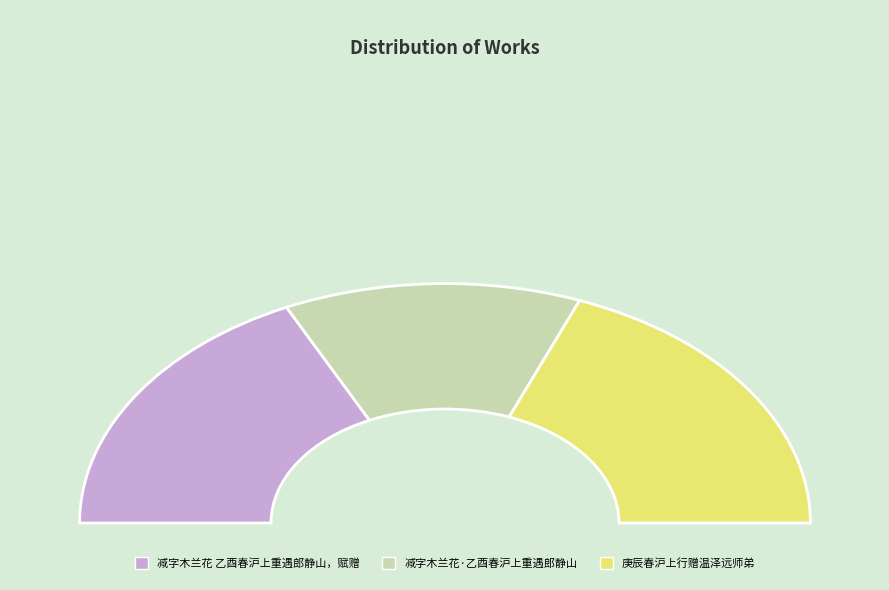

Which slice is the largest?

庚辰春沪上行赠温泽远师弟